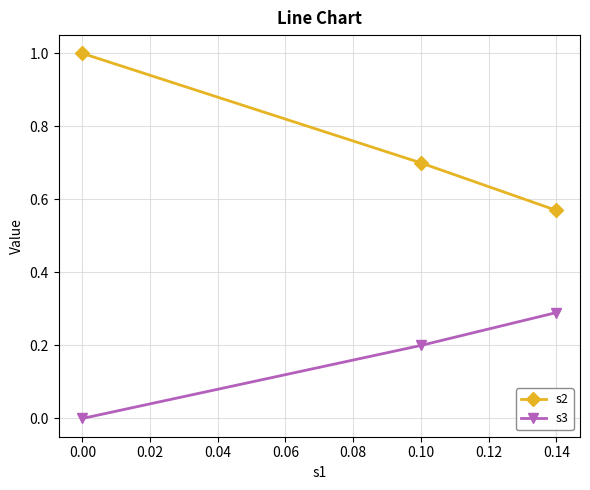

At which label is s3 closest to 0?

0.00